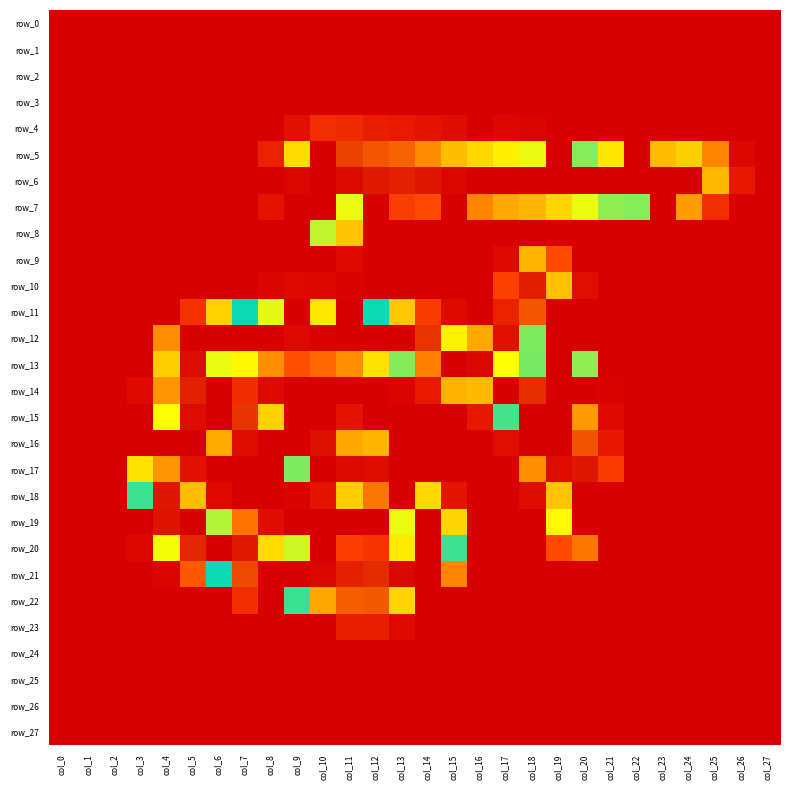

Which series has the largest total across all categories?

row_6